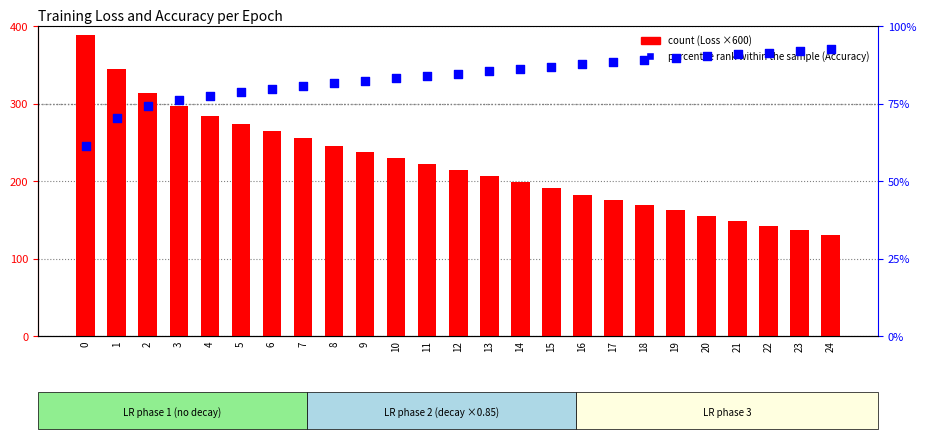

Which series reaches the minimum Y coordinate?

percentile rank within the sample